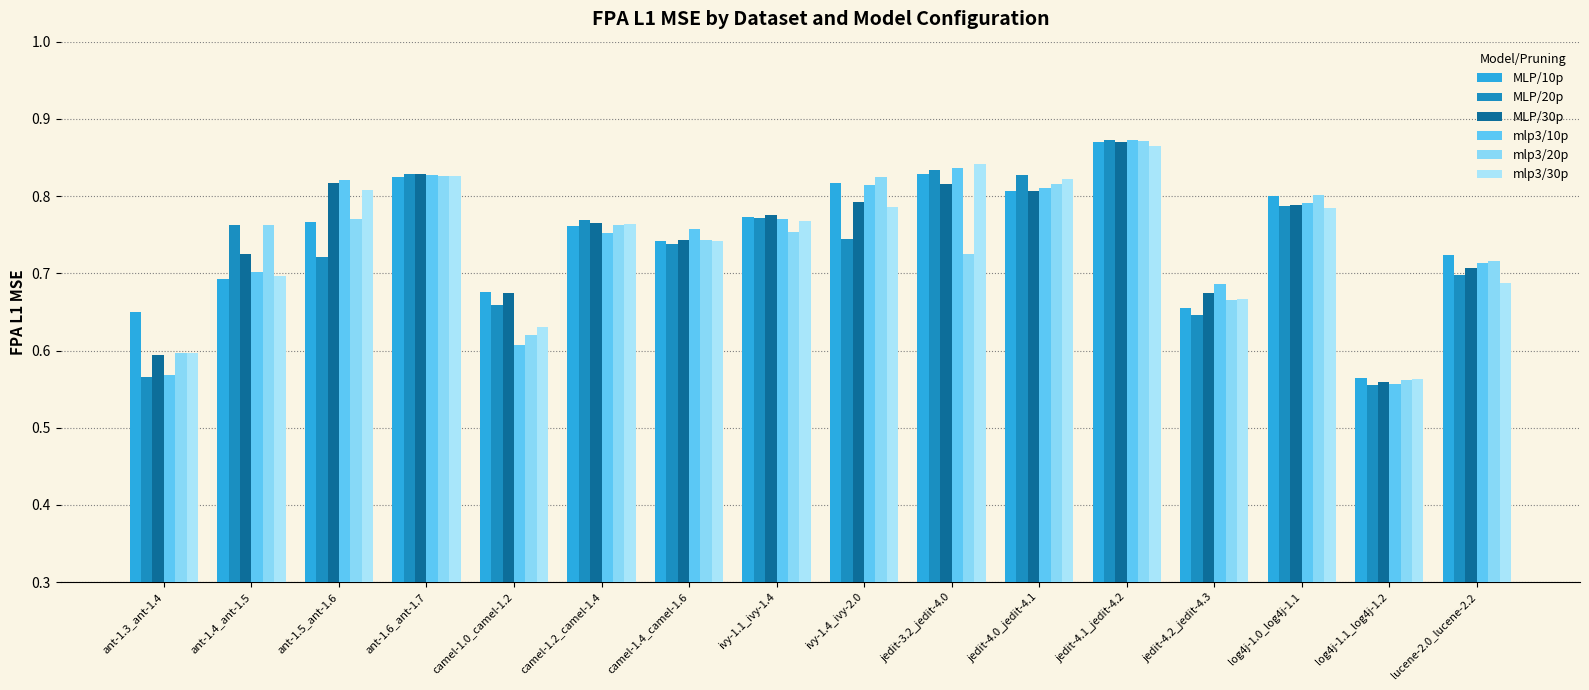

What is the maximum value shown in the chart?

0.9